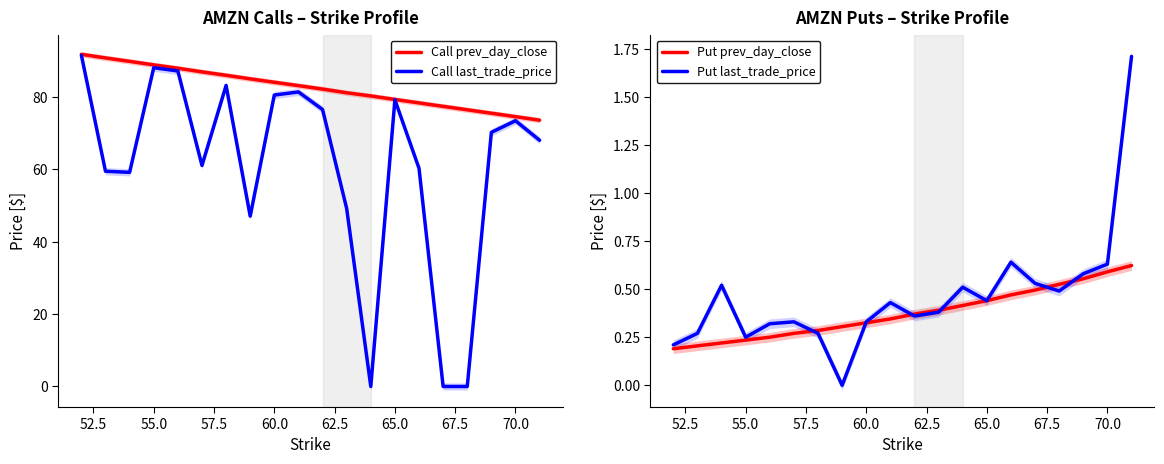

What is the minimum value for Call prev_day_close?

73.6